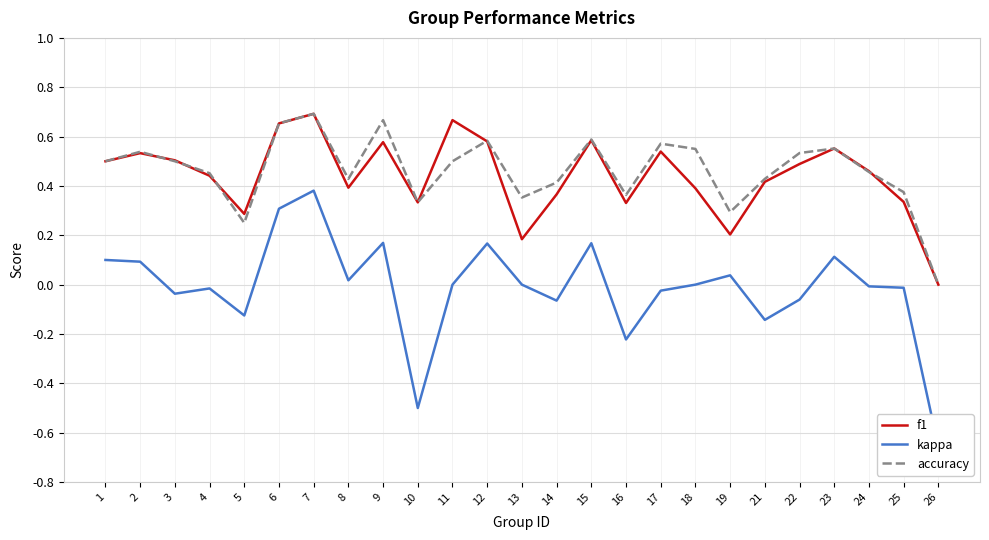

Which has a higher value, 15 or 2?

15